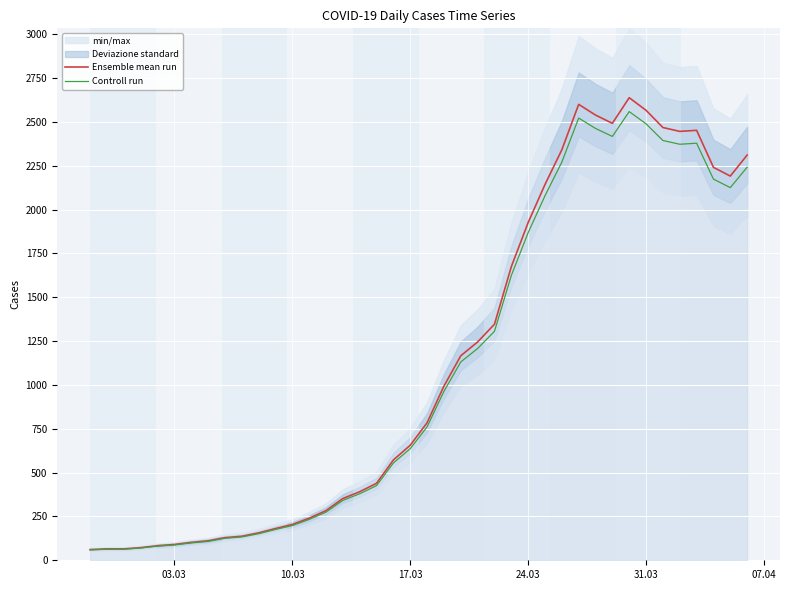

What is the highest value of the Ensemble mean run series?

2638.0